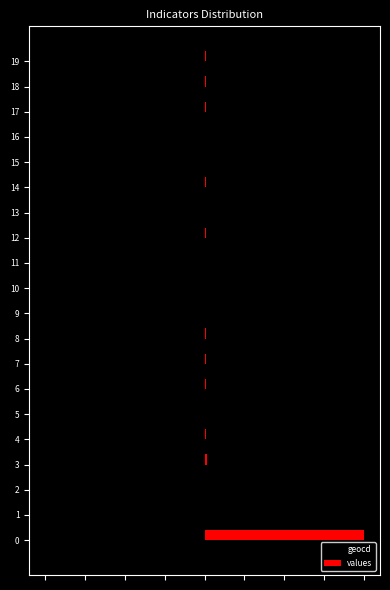

What are all the series names shown in the legend?

geocd, values